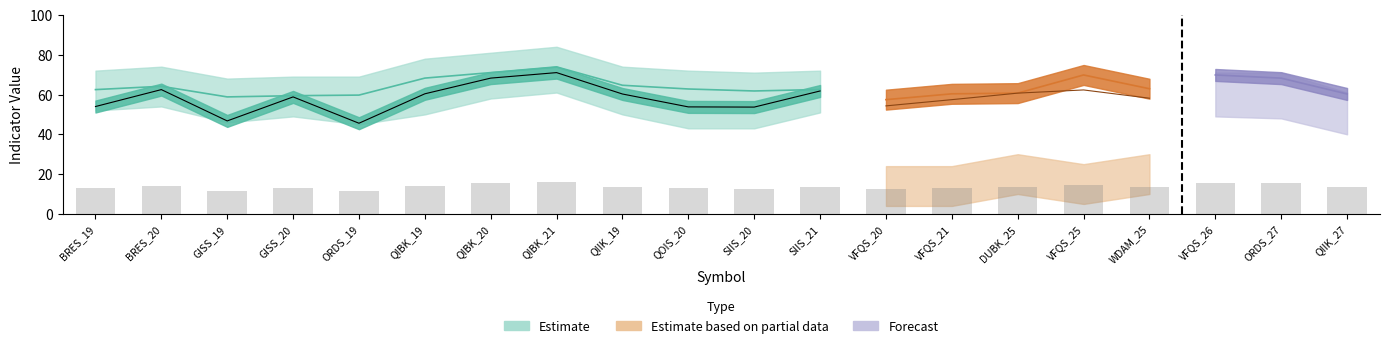

What is the difference between the ADX values at VFQS_21 and QIBK_19?

2.9